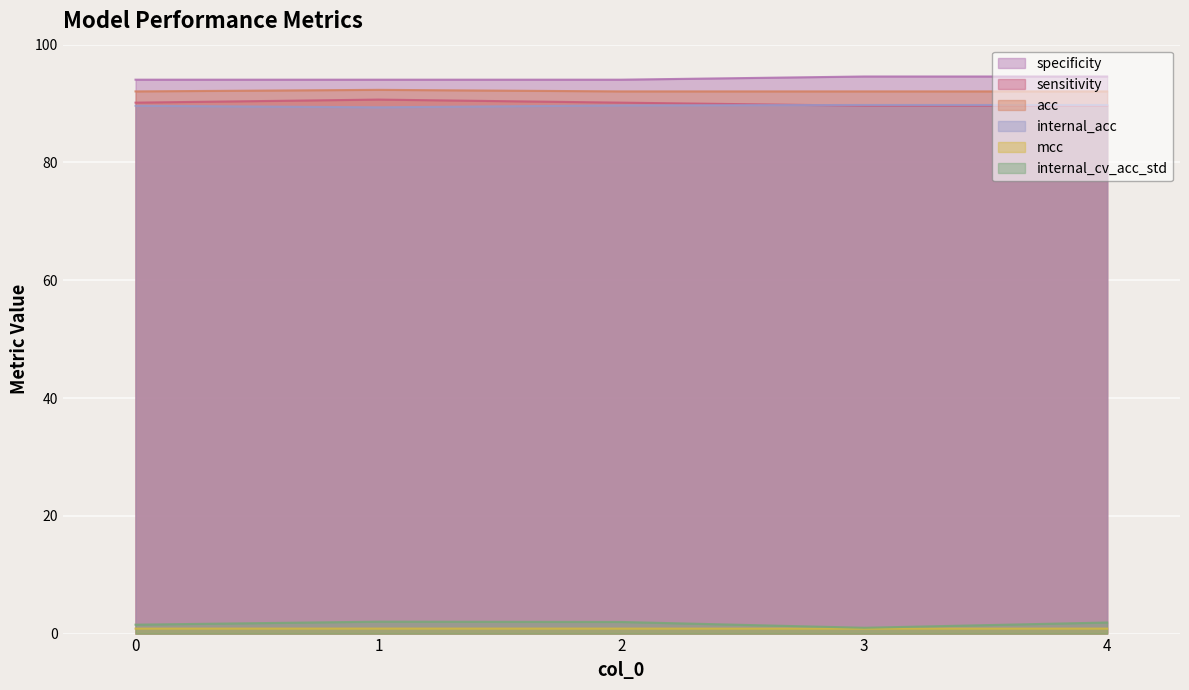

Count the number of data series in this chart.

6